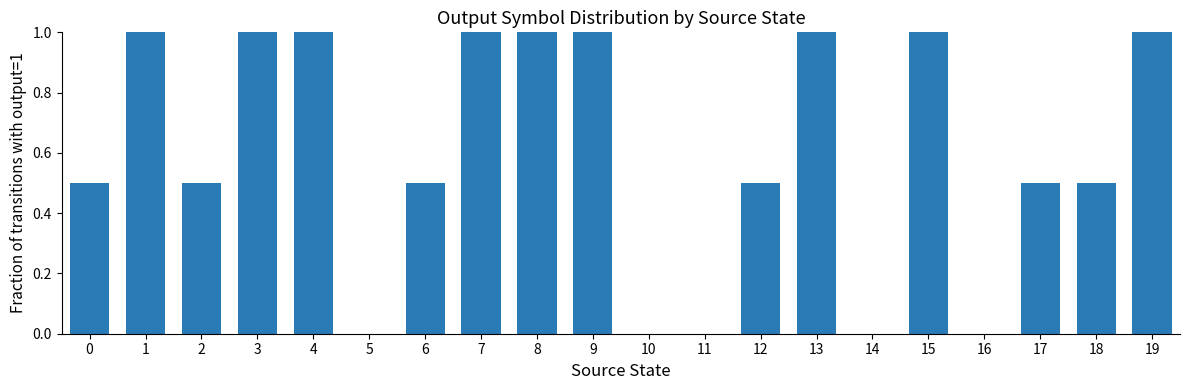

What is the sum of the values at 15 and 2?

1.5